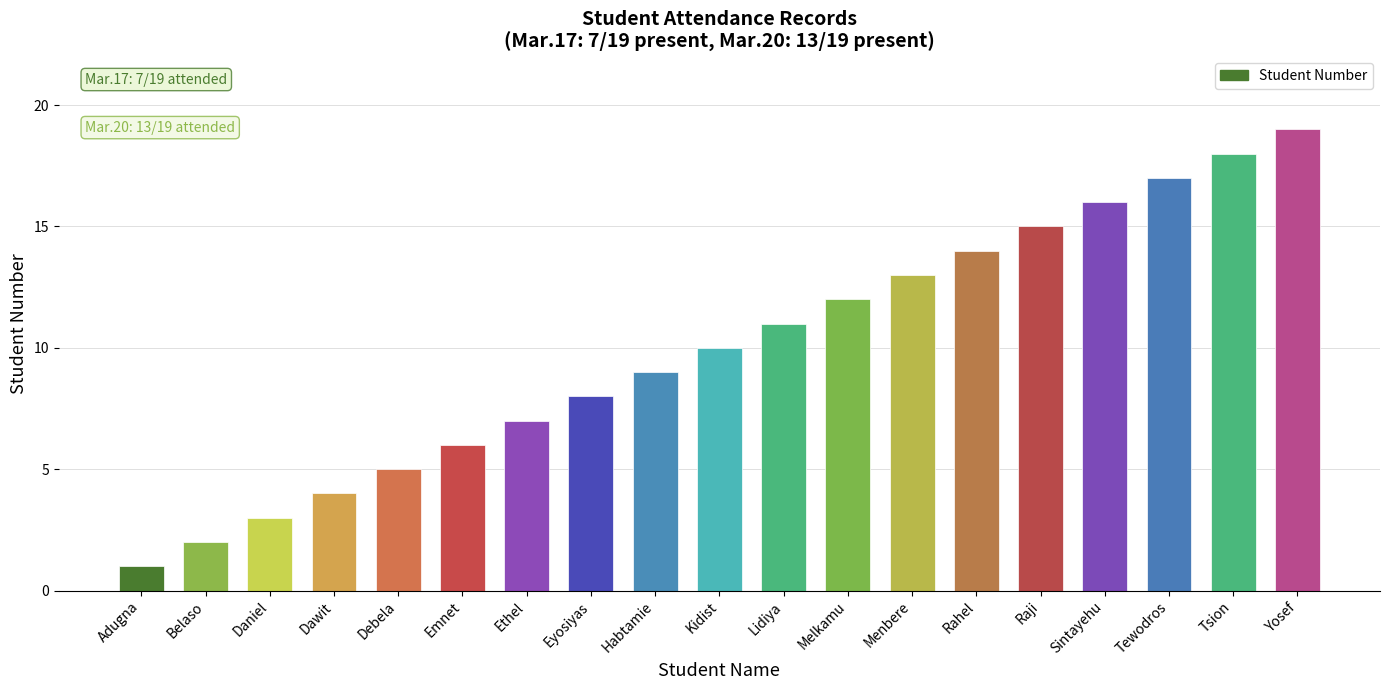

Rank the categories by value from highest to lowest.

Yosef, Tsion, Tewodros, Sintayehu, Raji, Rahel, Menbere, Melkamu, Lidiya, Kidist, Habtamie, Eyosiyas, Ethel, Emnet, Debela, Dawit, Daniel, Belaso, Adugna